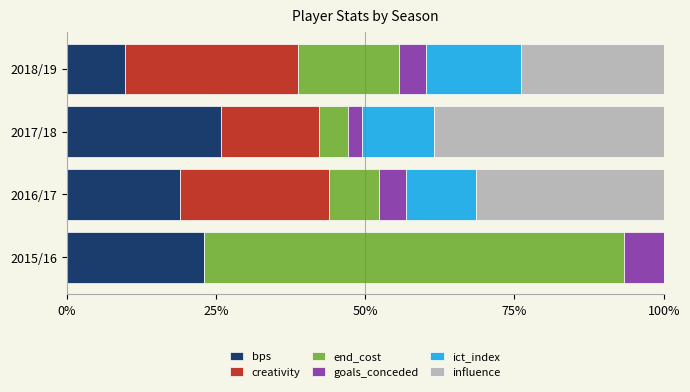

What is the total value across all series at 2017/18?

100.0